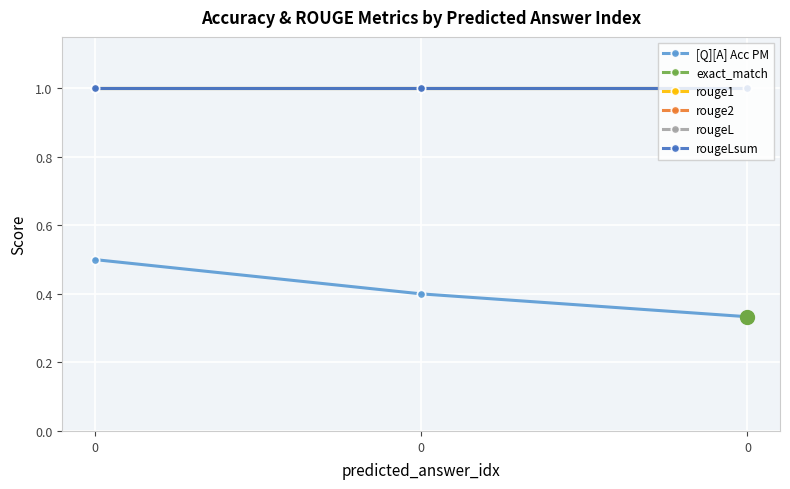

What is the value of the rouge2 point at the 2nd from the left?

1.0